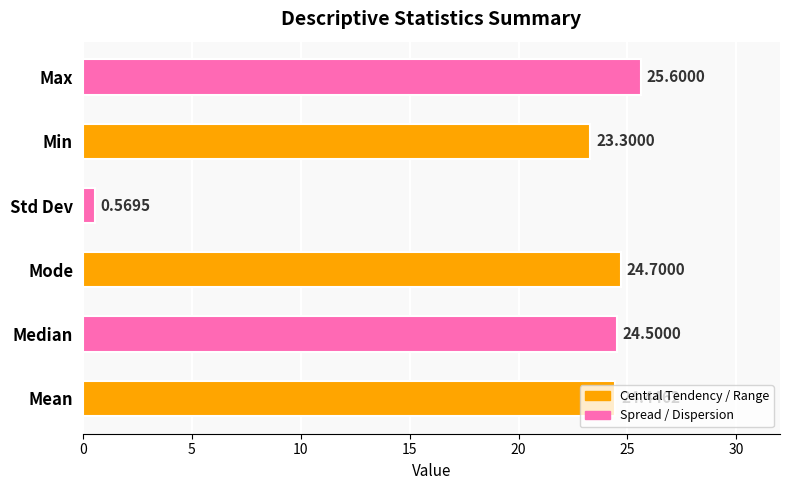

At which label is the value closest to 13?

Min